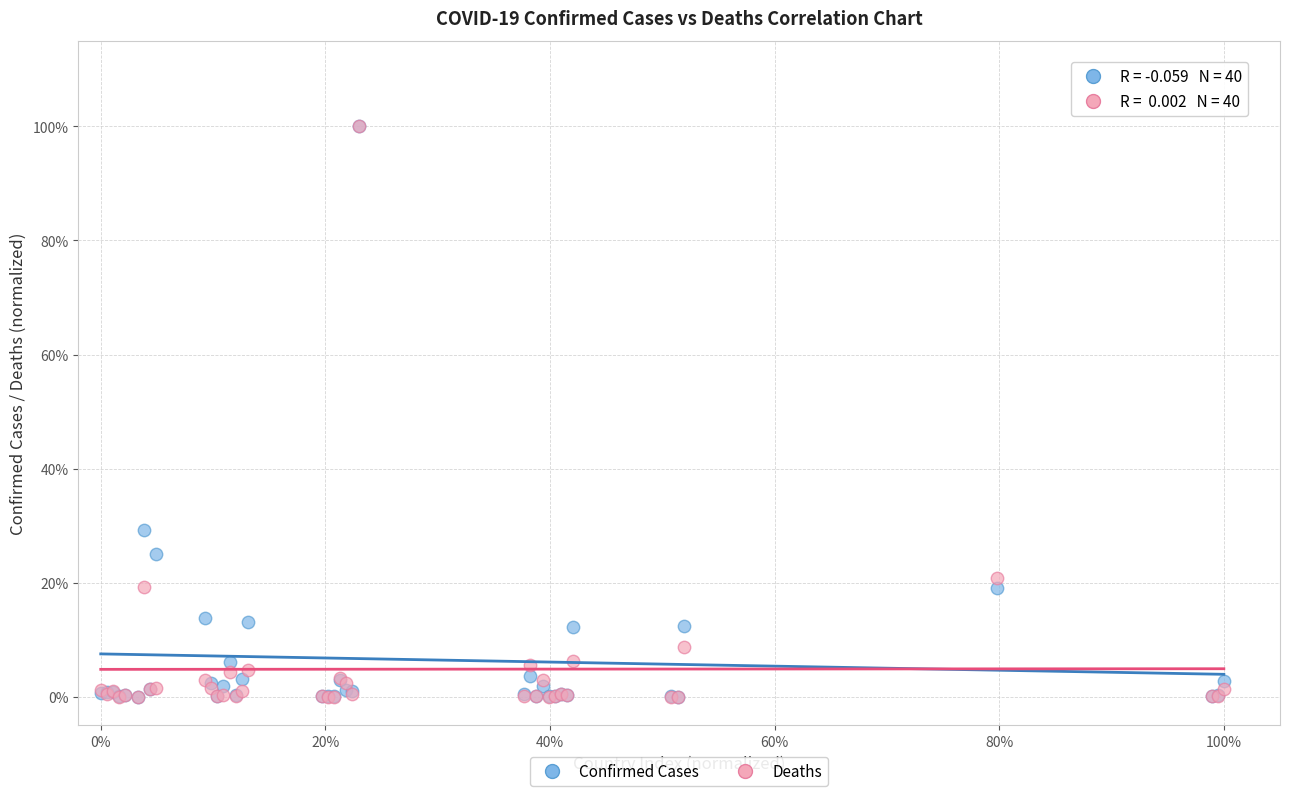

Which series has the largest Y range (max minus min)?

Deaths